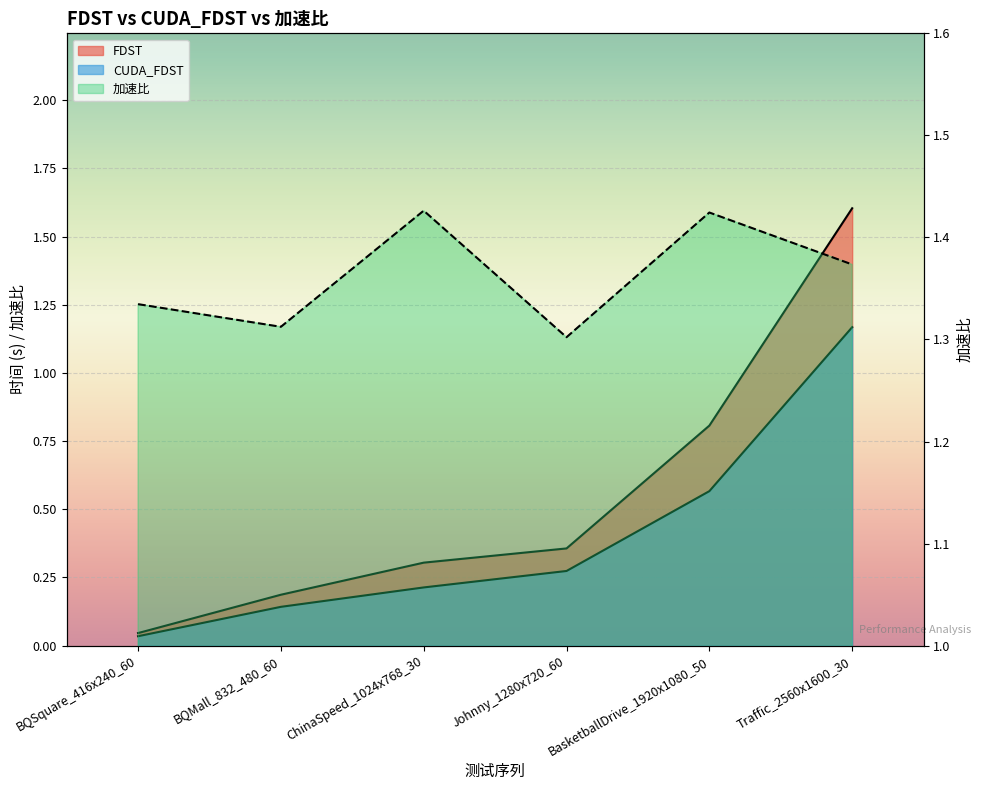

Read the FDST value at ChinaSpeed_1024x768_30.

0.3